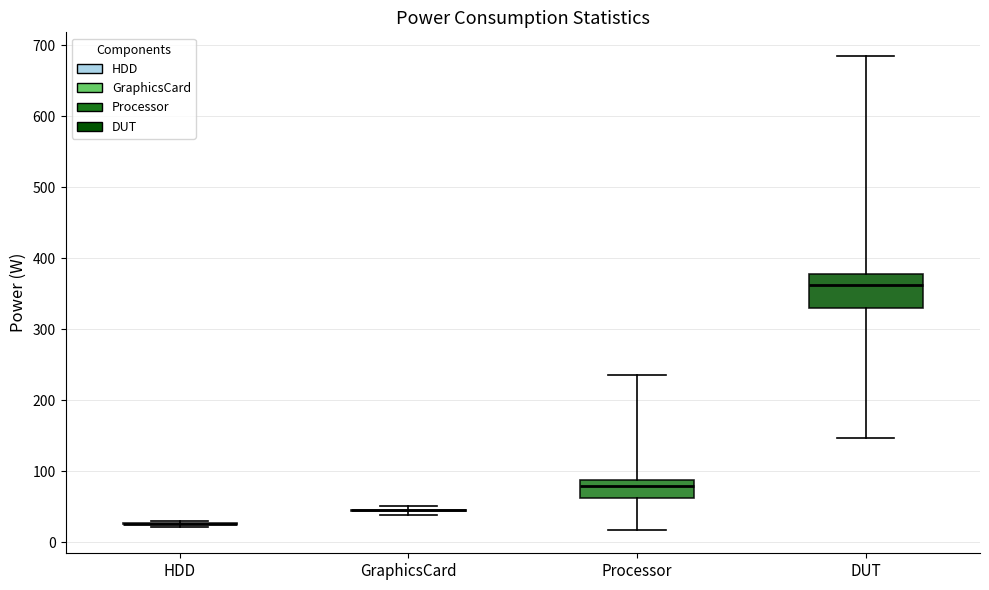

Reading left to right, read every box against the y-axis: the position of its median line, the range the box covers, and the ends of its whiskers. The values are not printed on the chart, so give them approximately, as read against the axis.

HDD: box collapsed to a line at 30, whiskers 20 to 30
GraphicsCard: box collapsed to a line at 40, whiskers 40 to 50
Processor: median 80, box 60 to 90, whiskers 20 to 230
DUT: median 360, box 330 to 380, whiskers 150 to 680